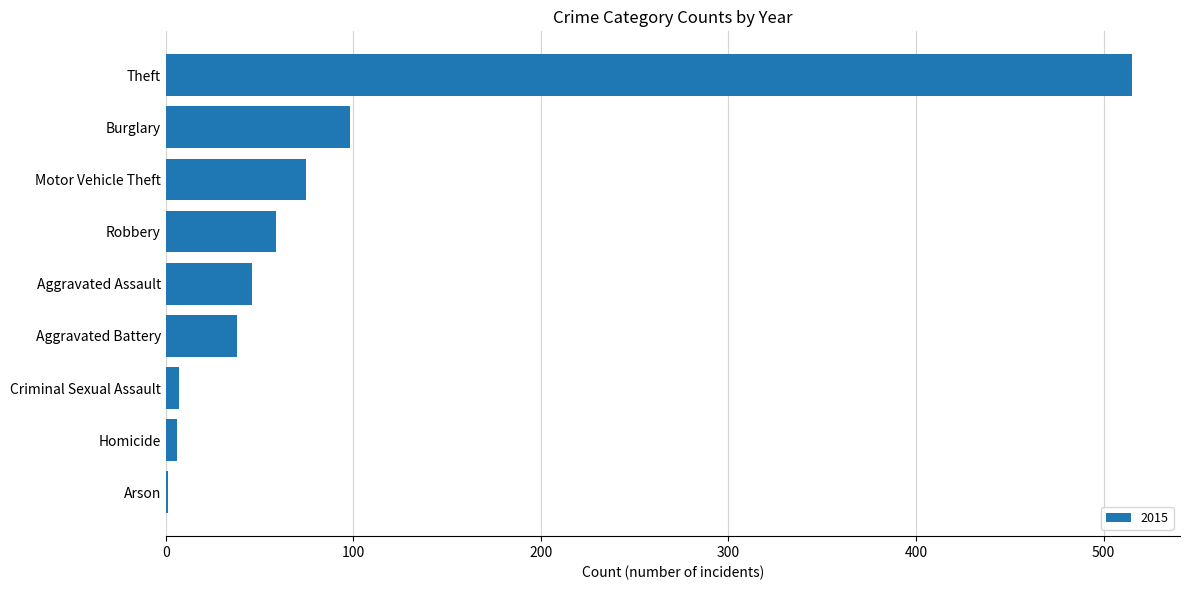

The chart shows a value of 59 at Robbery. True or false?

True